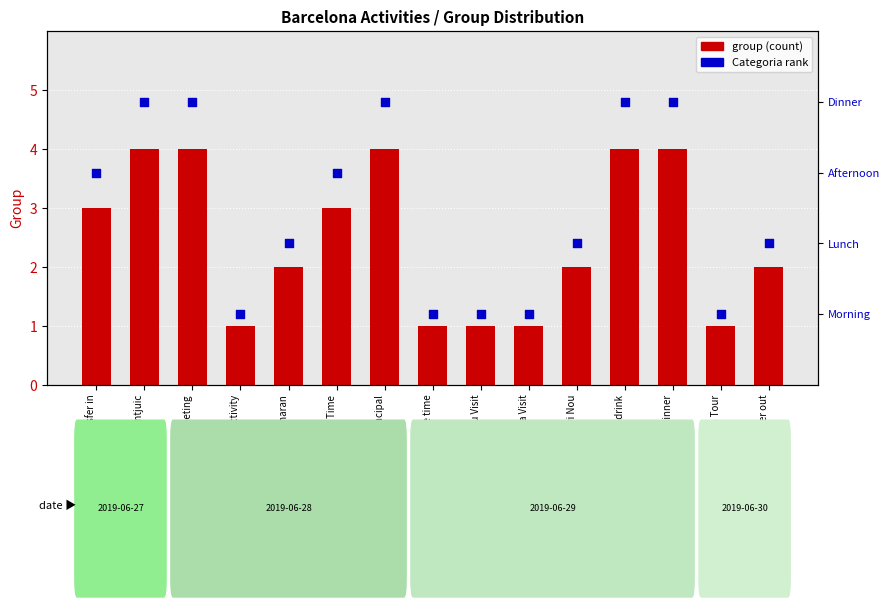

At how many categories does at least one series exceed 1?

10